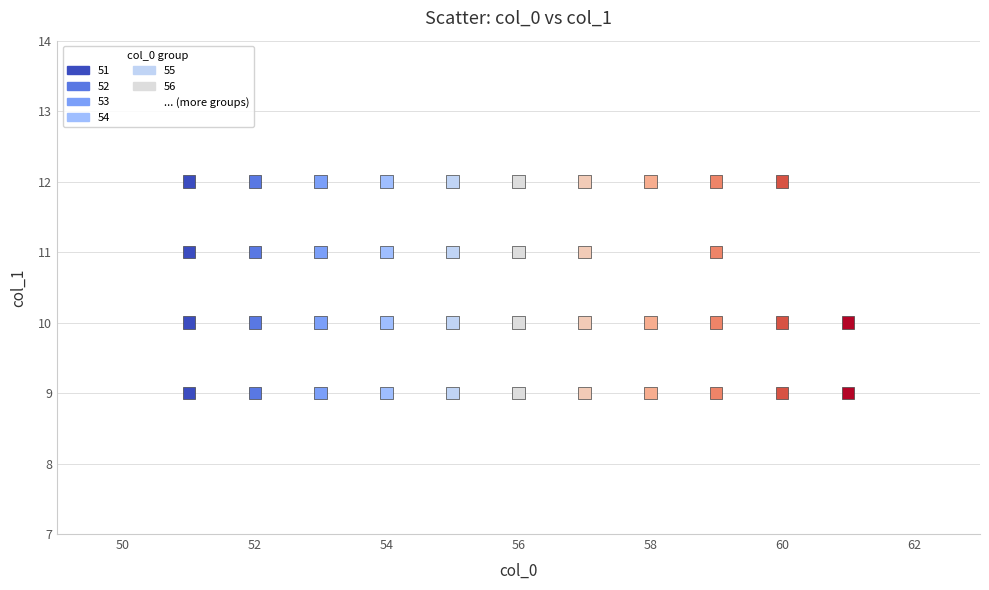

What is the range of Y values (max minus min)?

3